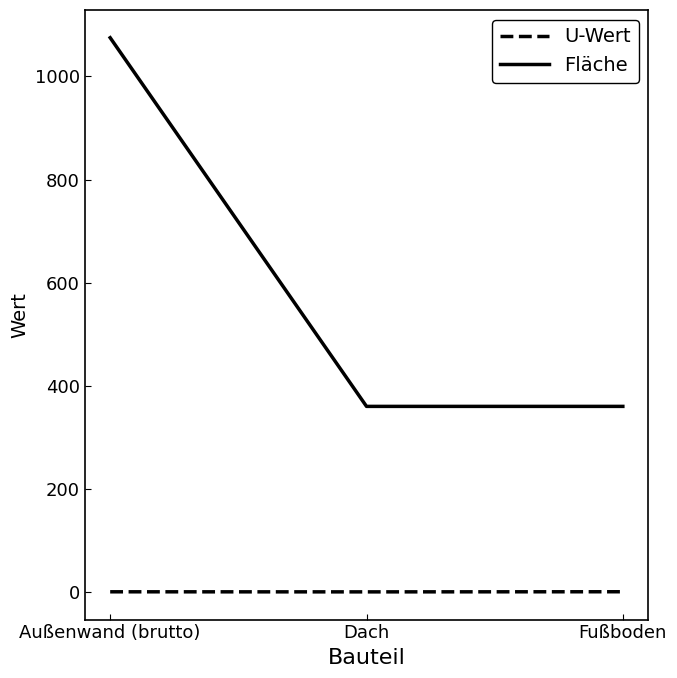

What is the greatest value displayed?

1075.2